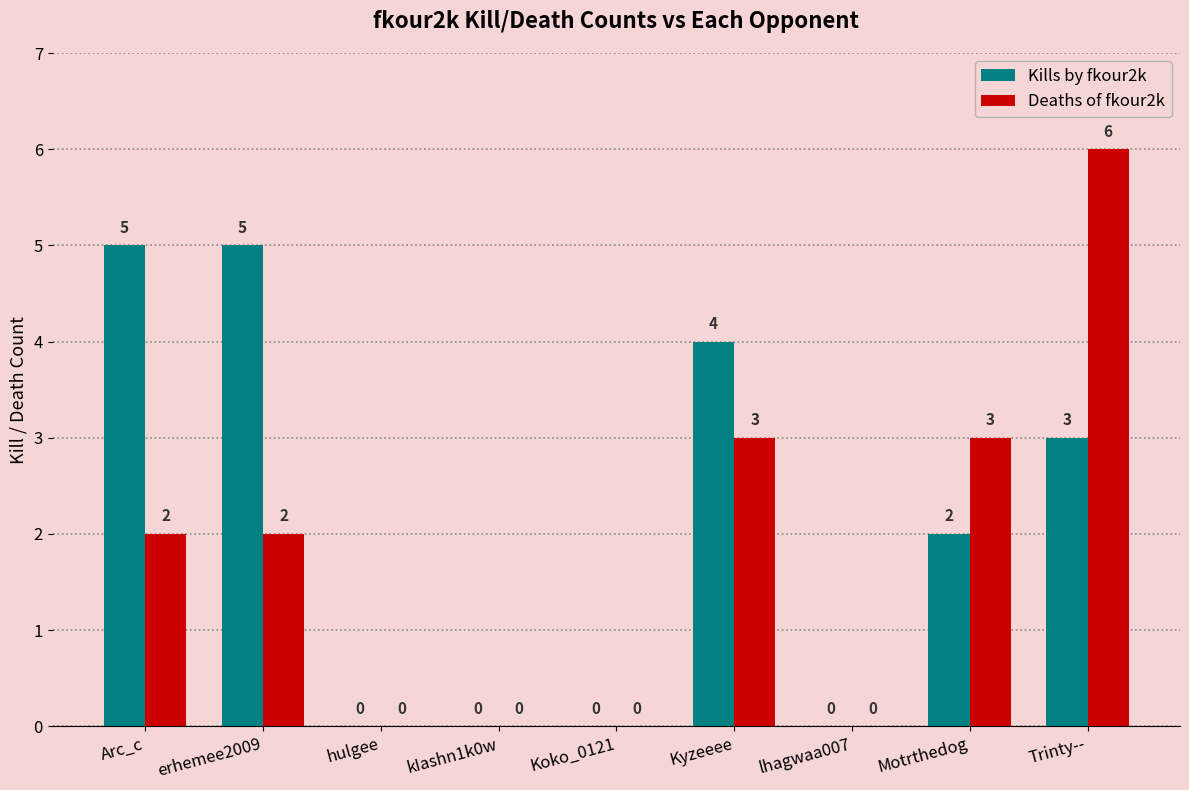

At which label is Kills by fkour2k closest to 2?

Motrthedog